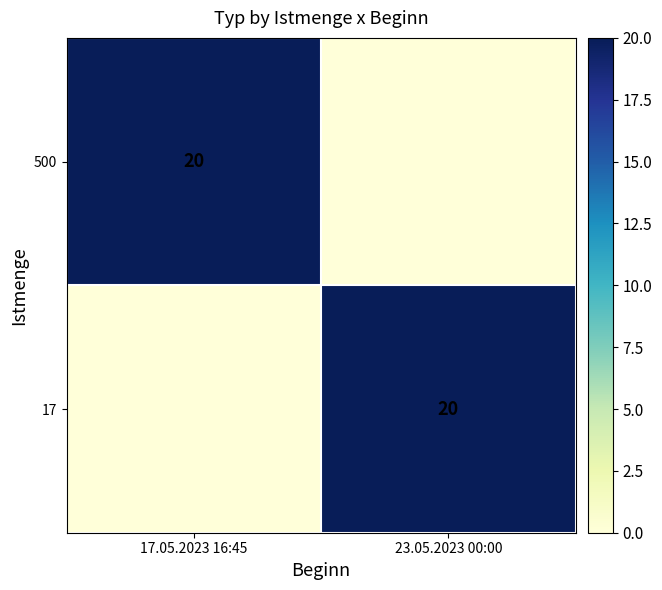

The 17 series shows 20 at 23.05.2023 00:00. True or false?

True